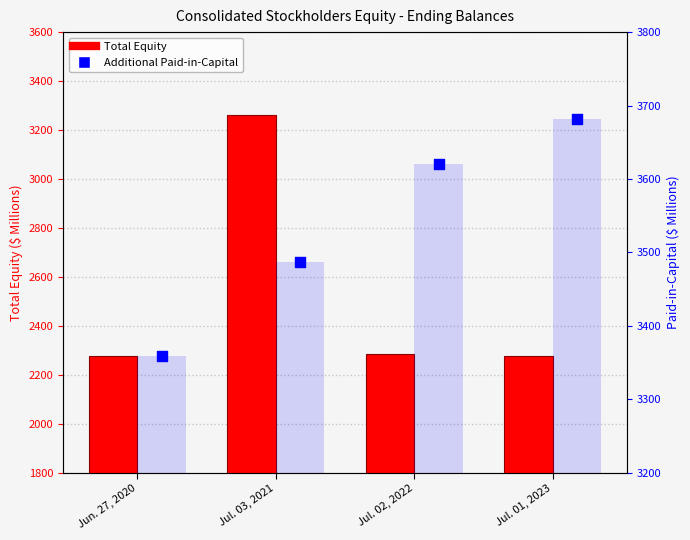

What is the total value across all series at Jun. 27, 2020?

5634.9